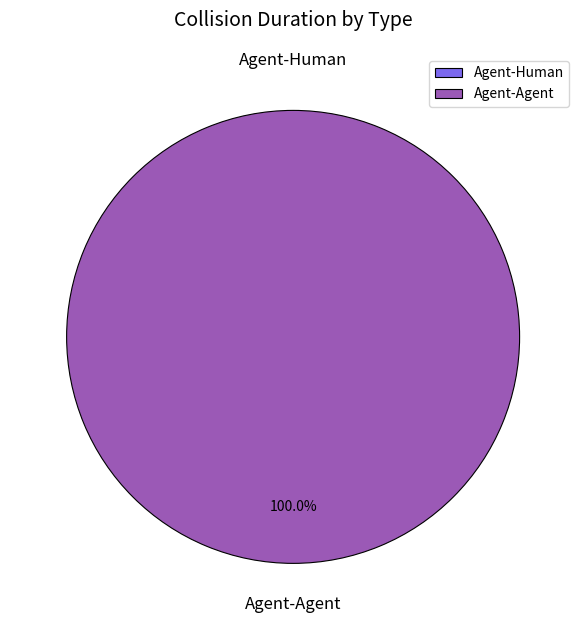

The Agent-Human slice represents 1% of the pie. True or false?

False